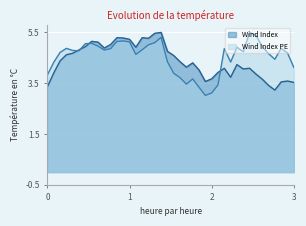

What is the maximum value shown in the chart?

5.5